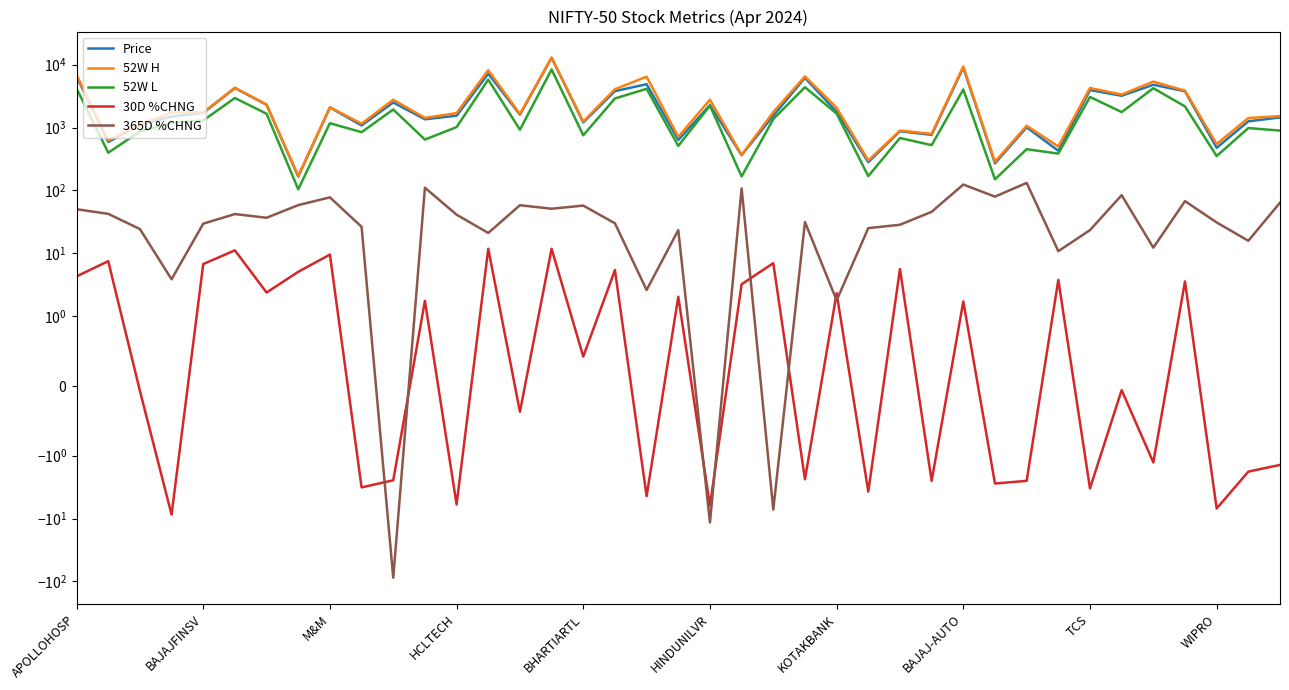

Which series has the widest spread of values?

52W H